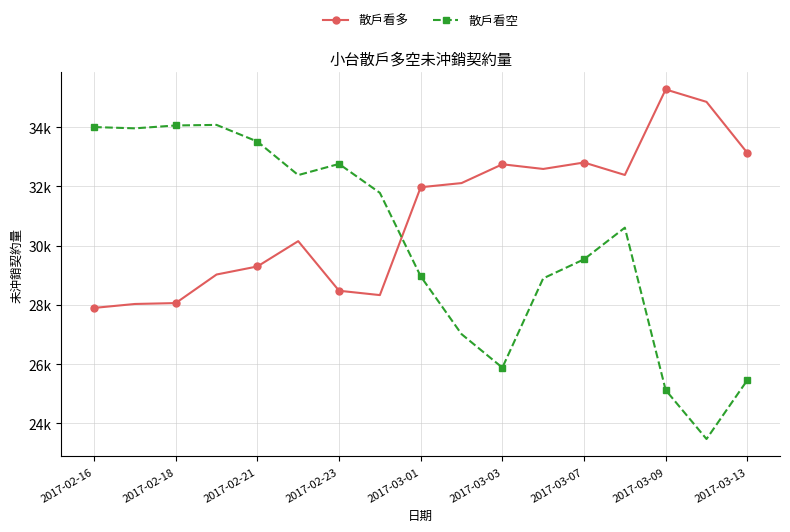

Reading left to right, list all the values displayed in this chart.

散戶看多: 27895	28028	28058	29023	29295	30150	28475	28328	31971	32111	32746	32588	32806	32385	35273	34854	33130
散戶看空: 34003	33960	34057	34076	33514	32381	32758	31781	28961	27010	25878	28893	29536	30605	25120	23467	25456